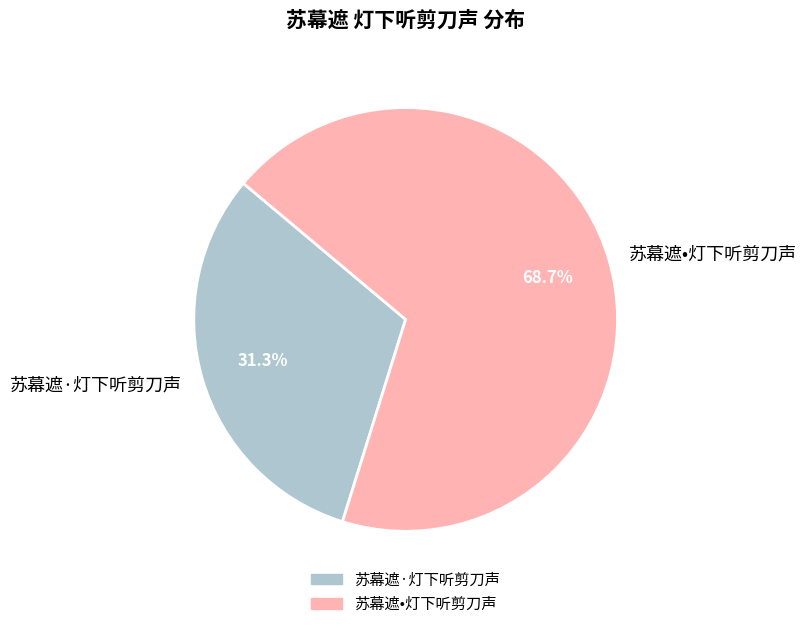

The 苏幕遮·灯下听剪刀声 slice represents 31% of the pie. True or false?

True